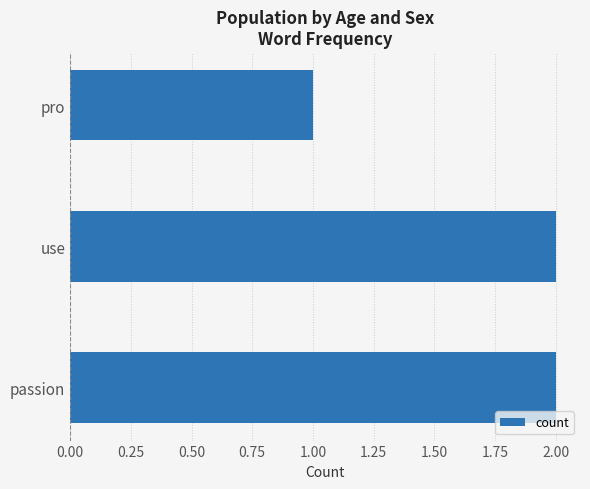

Approximately how many times larger is the value at use compared to passion?

1.0